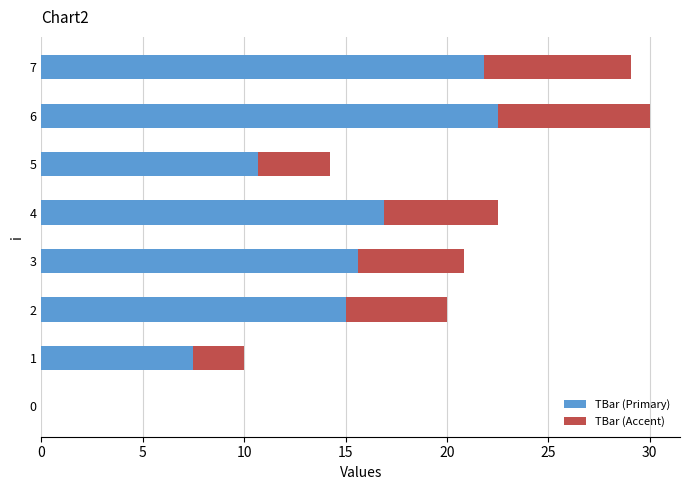

What is the sum of all TBar (Primary) values?

110.0